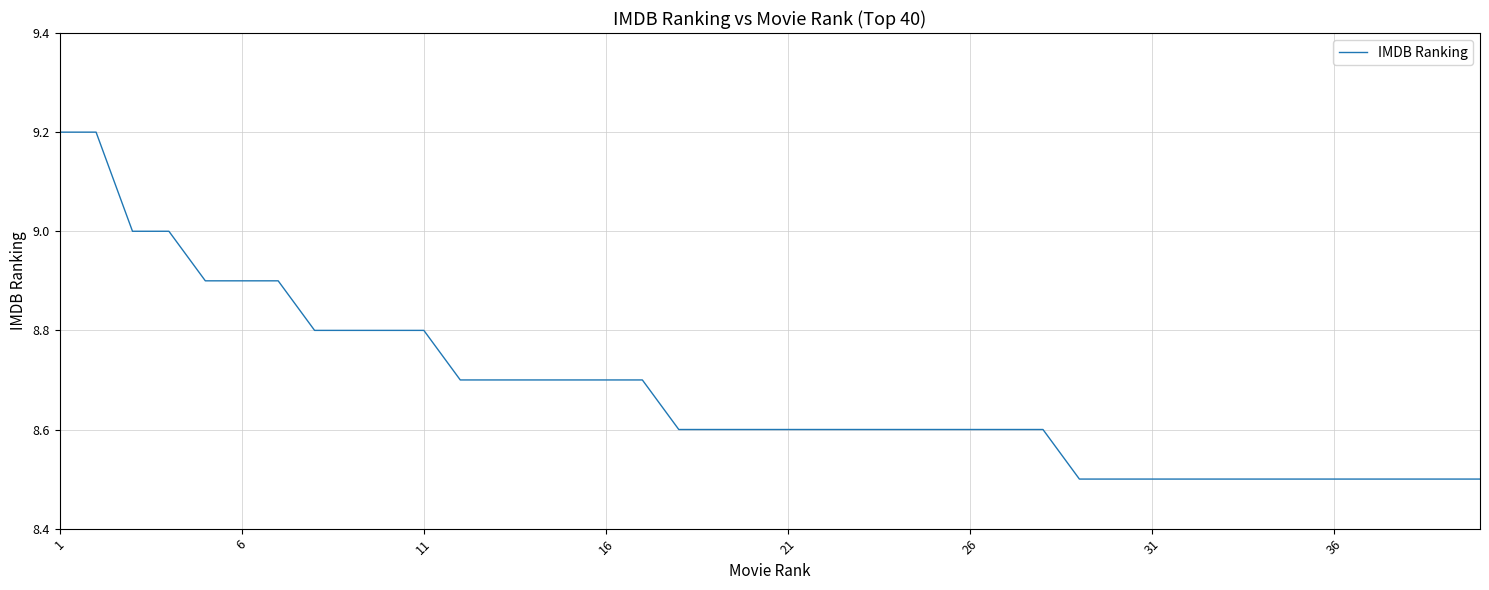

What is the difference between the maximum and minimum values?

0.7